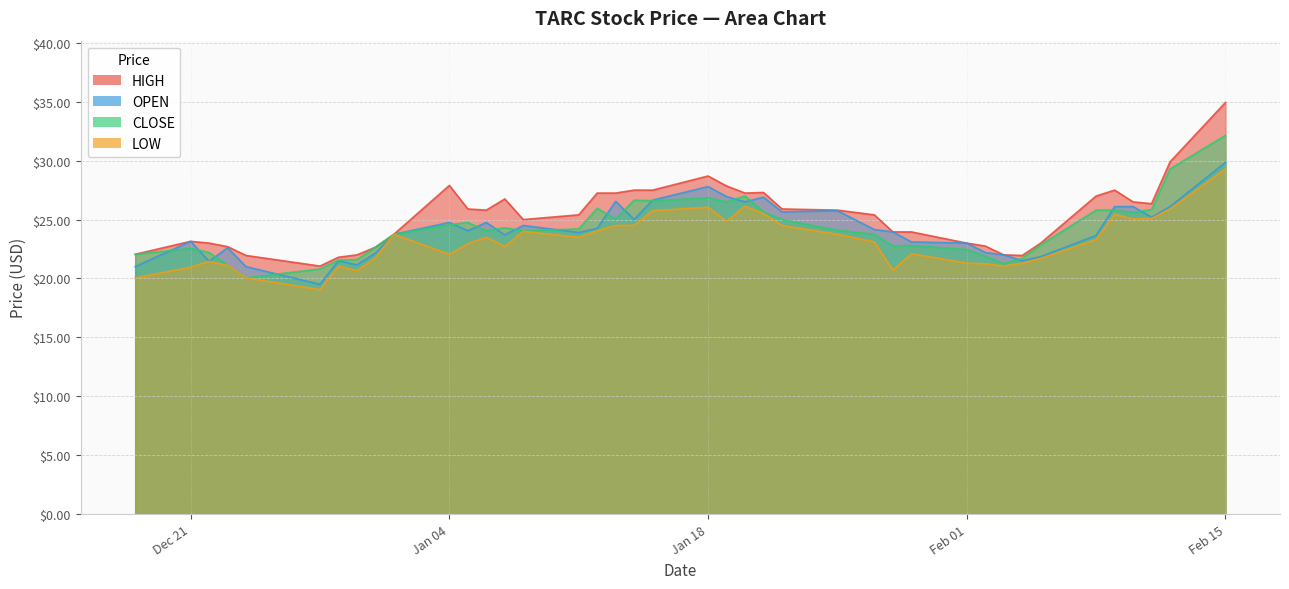

Where does the CLOSE series first go above 24?

Jan 04